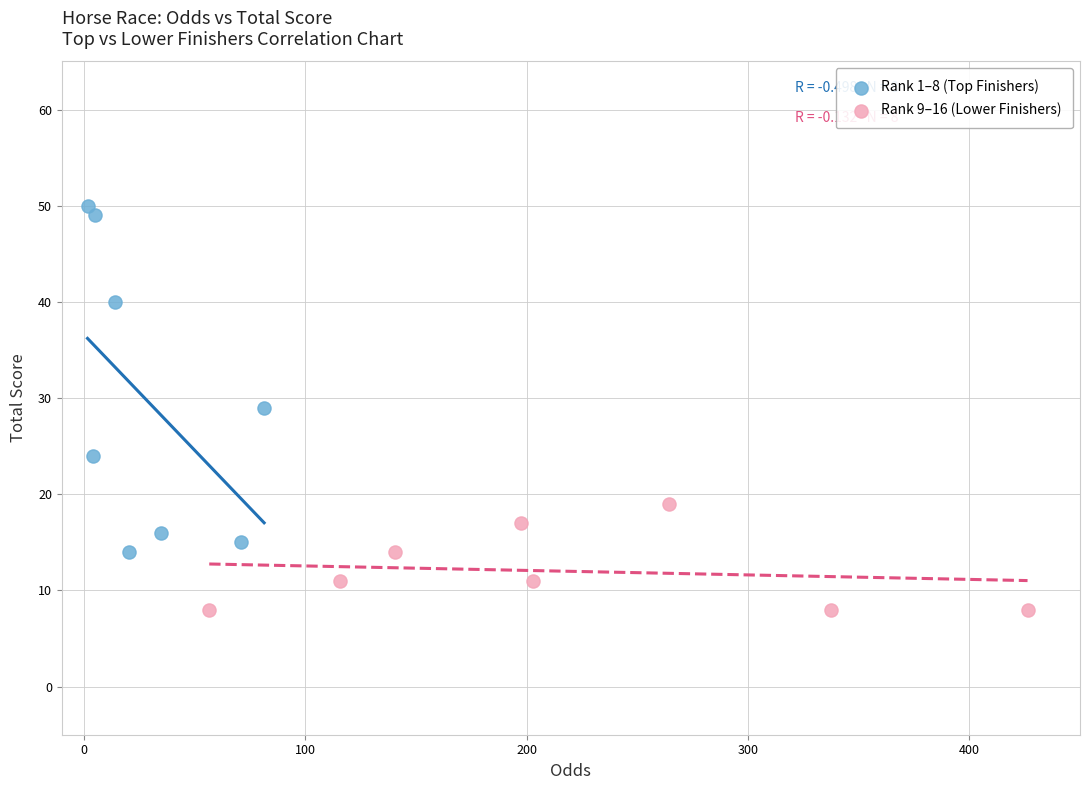

What are all the series names shown in the legend?

Rank 1–8 (Top Finishers), Rank 9–16 (Lower Finishers)